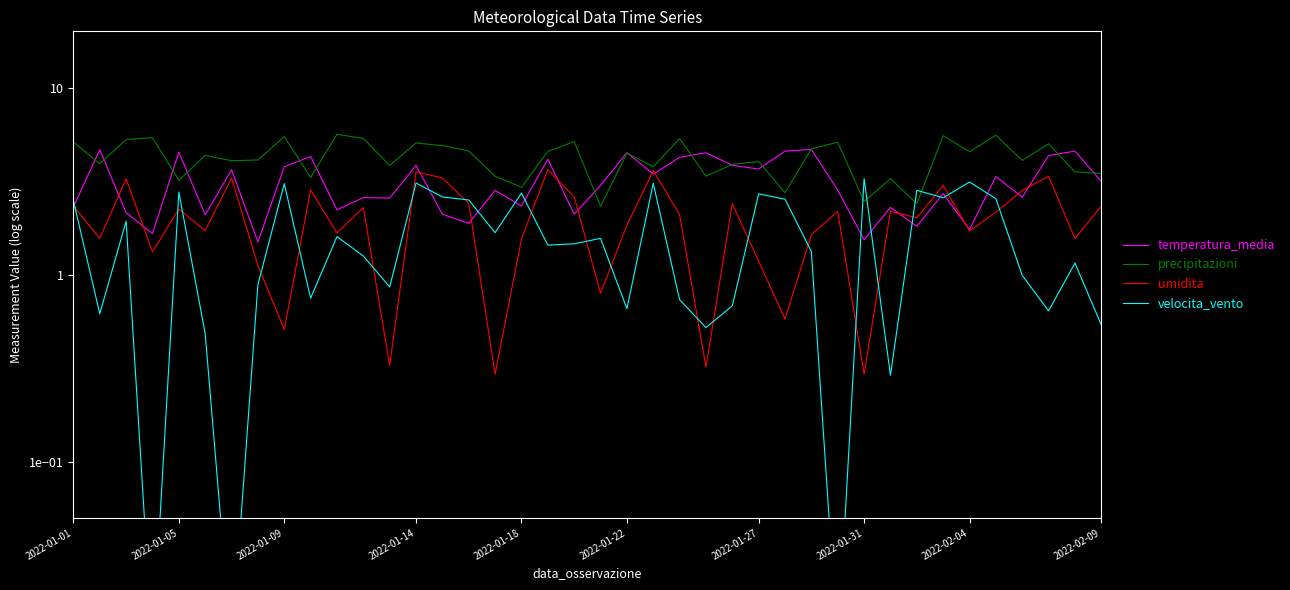

True or false: temperatura_media and velocita_vento cross at least once.

True